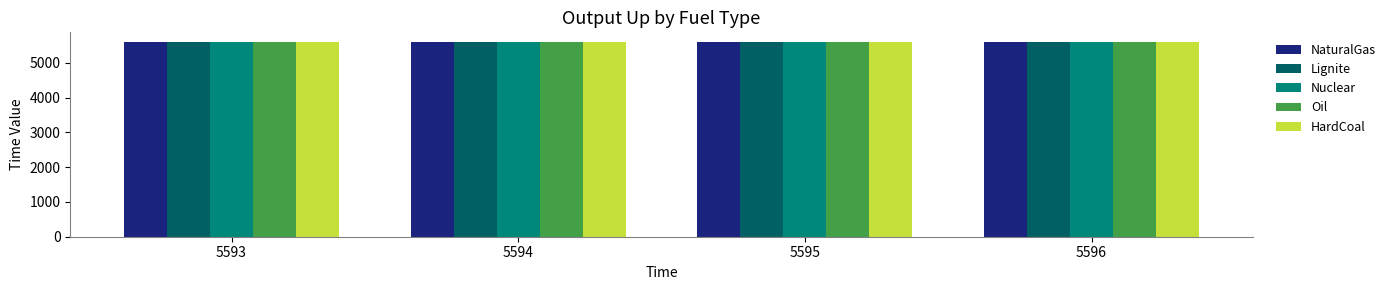

What is the total value across all series at 5596?

27980